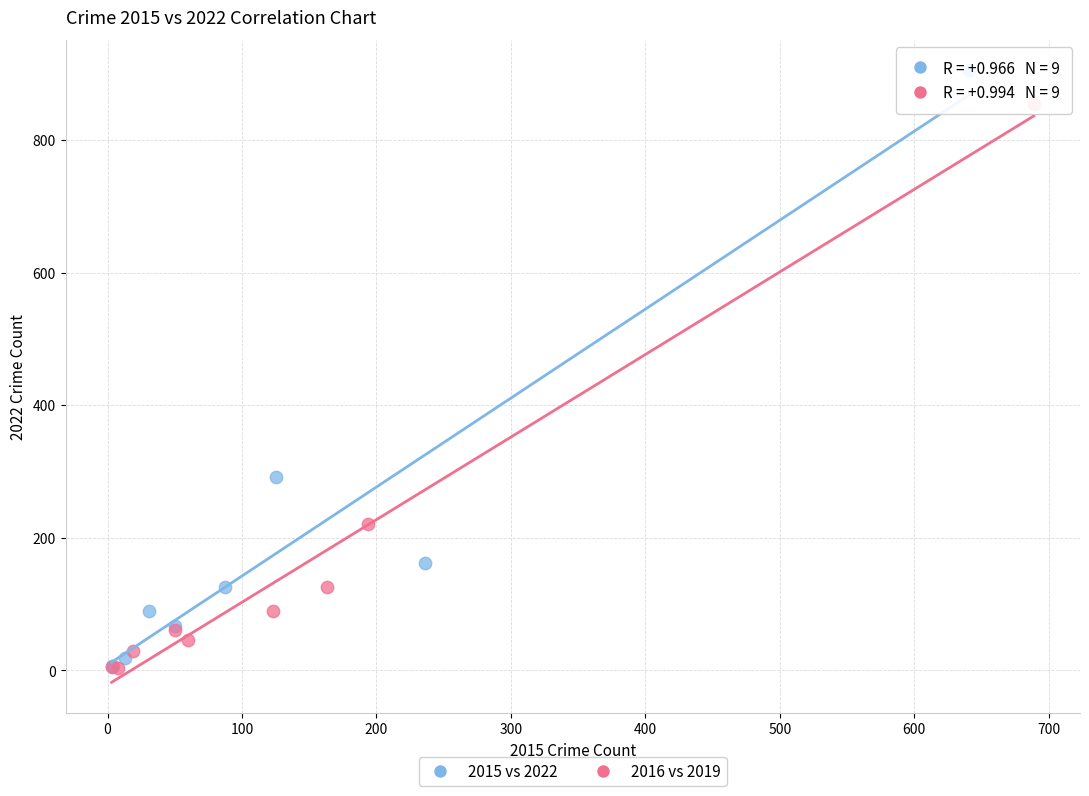

Which series reaches the maximum Y coordinate?

2015 vs 2022